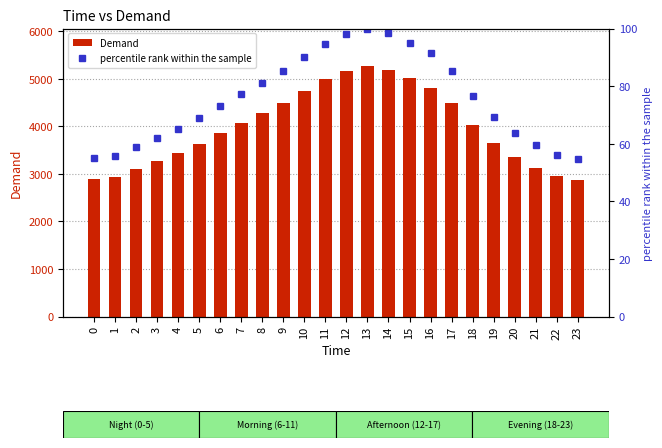

True or false: percentile rank within the sample has a value of 20.0 at 11.

False